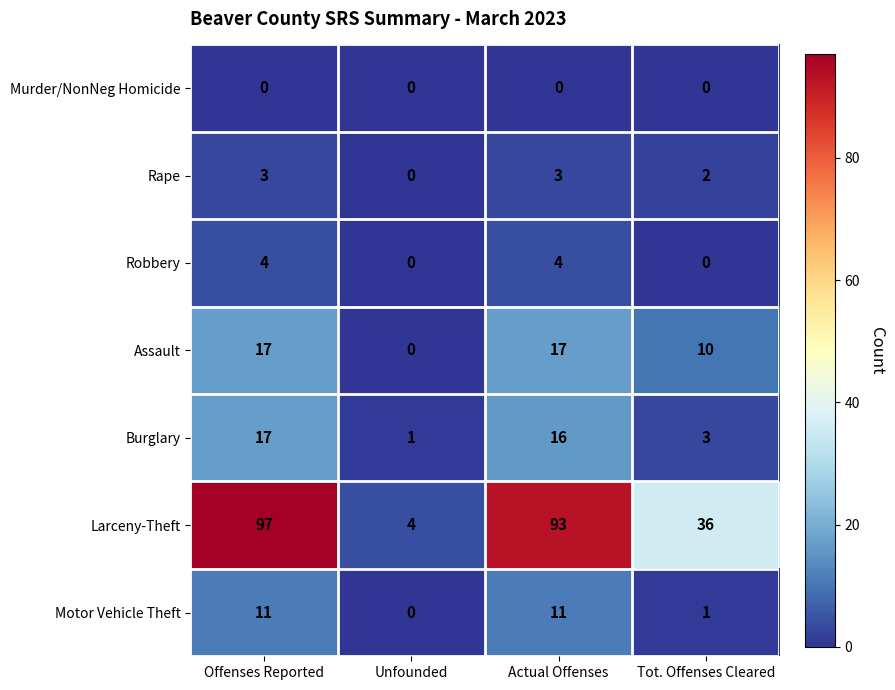

What is the sum of the Burglary values at Unfounded and Actual Offenses?

17